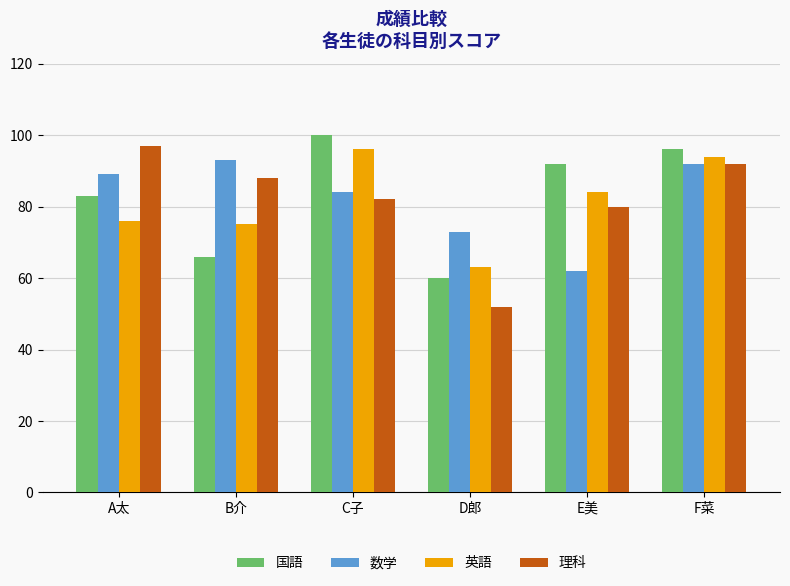

Which series has the largest range (max minus min)?

理科